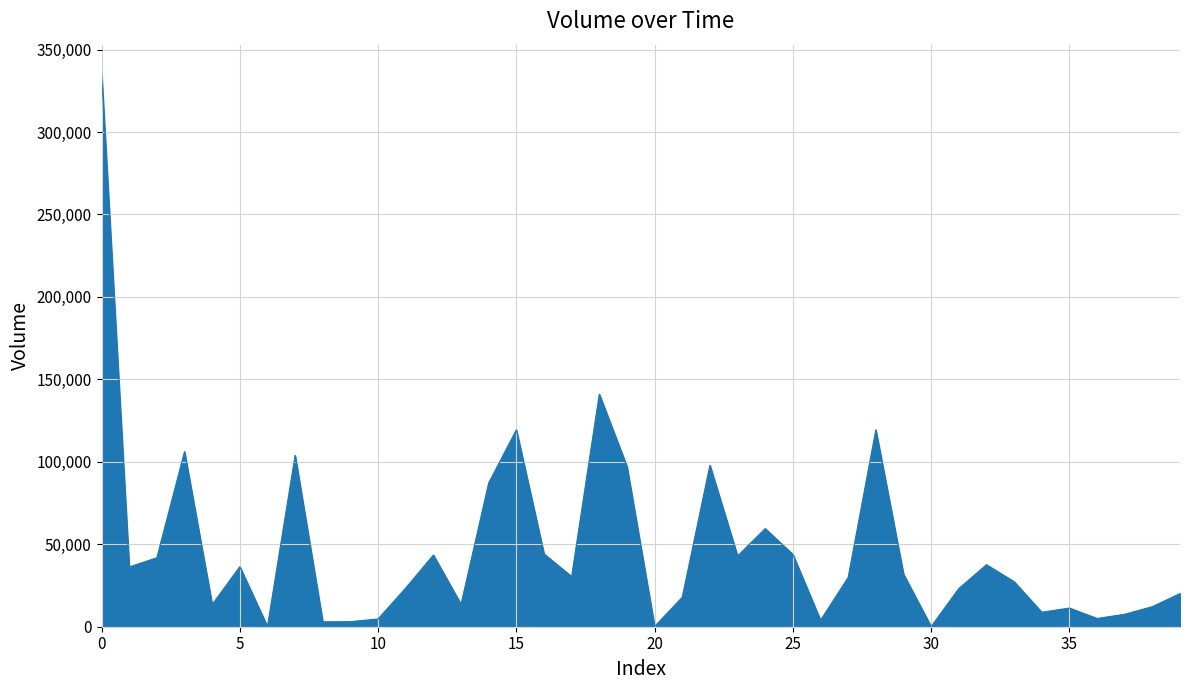

What is the maximum value shown in the chart?

336143.3